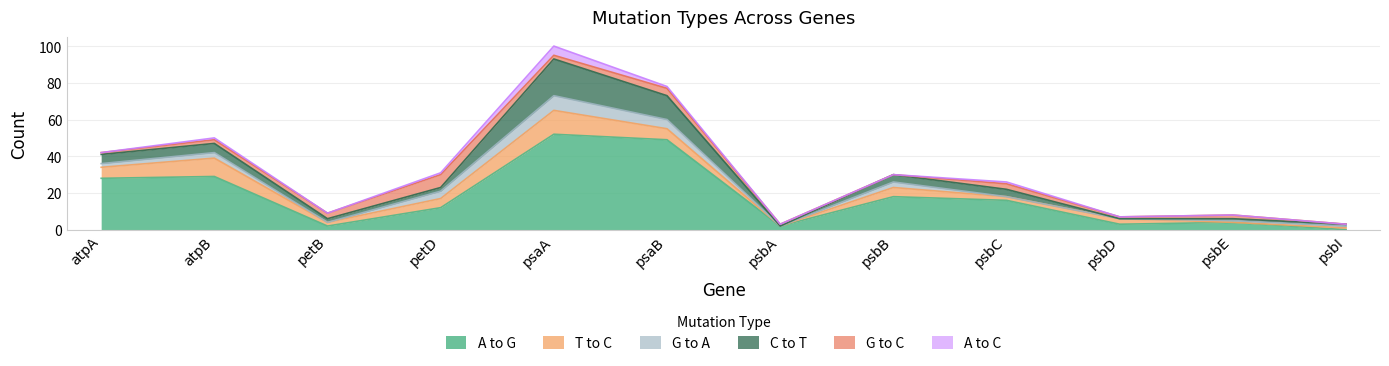

Between which two adjacent categories do G to C and A to G first intersect?

atpB and petB